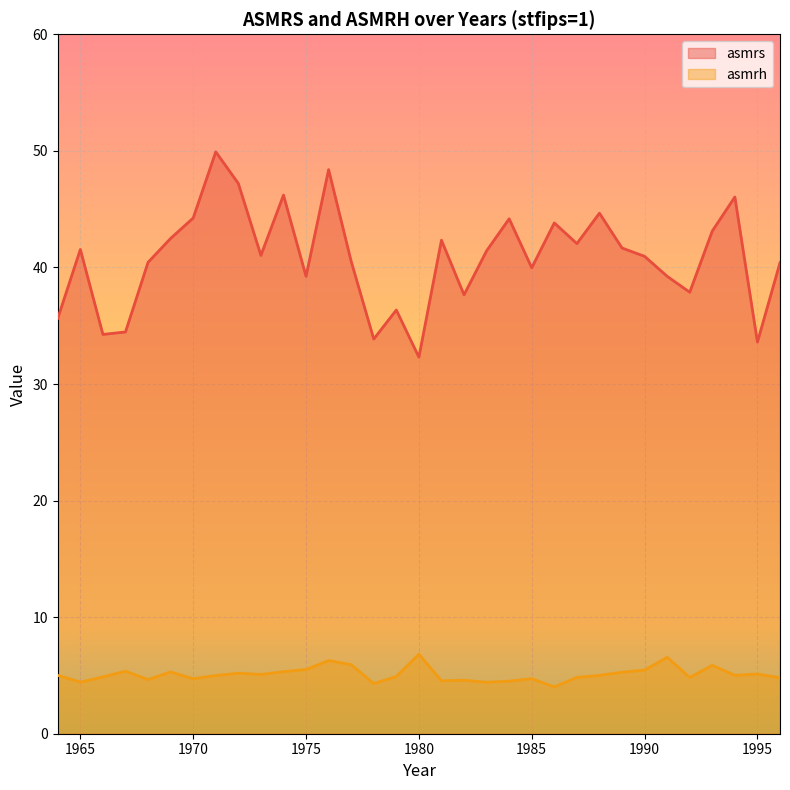

Reading right to left, extract all data points from this chart.

asmrs: 40.4	33.6	46.0	43.1	37.9	39.2	41.0	41.7	44.7	42.0	43.8	40.0	44.2	41.4	37.6	42.3	32.3	36.3	33.9	40.5	48.4	39.2	46.2	41.0	47.2	49.9	44.2	42.5	40.4	34.5	34.3	41.5	35.6
asmrh: 4.8	5.1	5.0	5.9	4.8	6.6	5.5	5.3	5.0	4.8	4.0	4.7	4.5	4.4	4.6	4.5	6.8	4.9	4.3	5.9	6.3	5.5	5.3	5.1	5.2	5.0	4.7	5.3	4.6	5.4	4.9	4.4	5.0